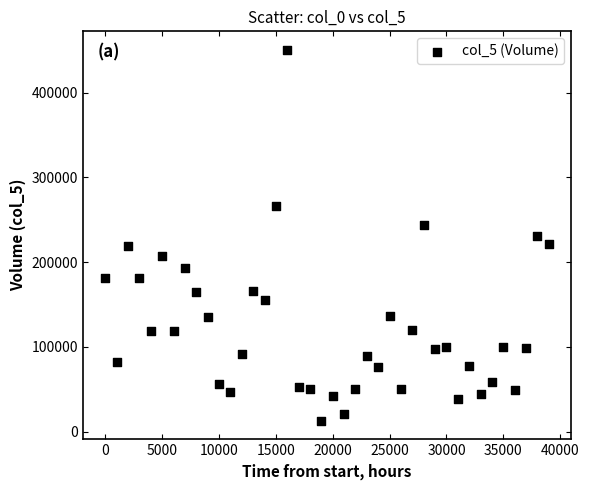

What is the range of X values (max minus min)?

39000